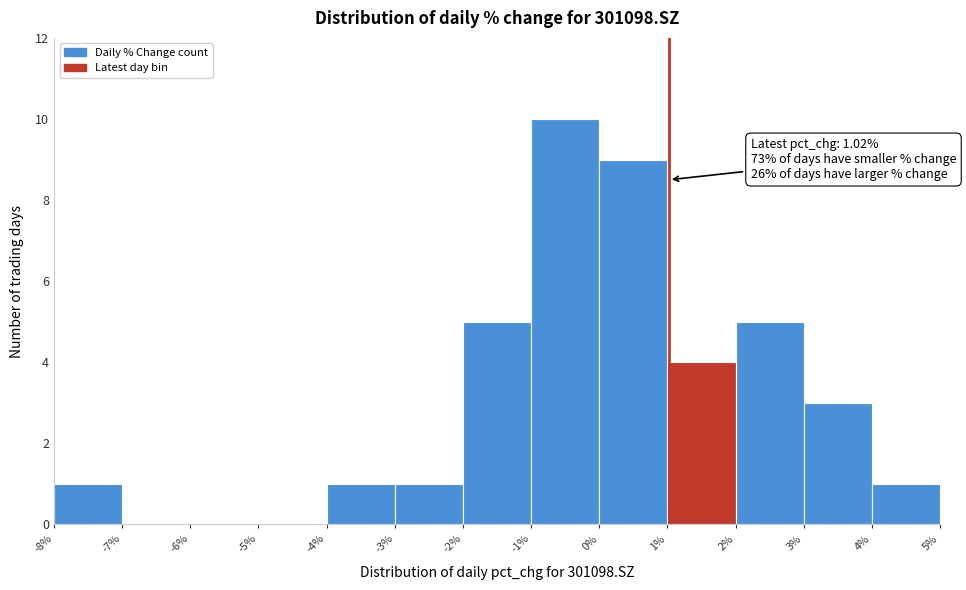

Which range on the x-axis has the tallest bar?

-1% to 0%